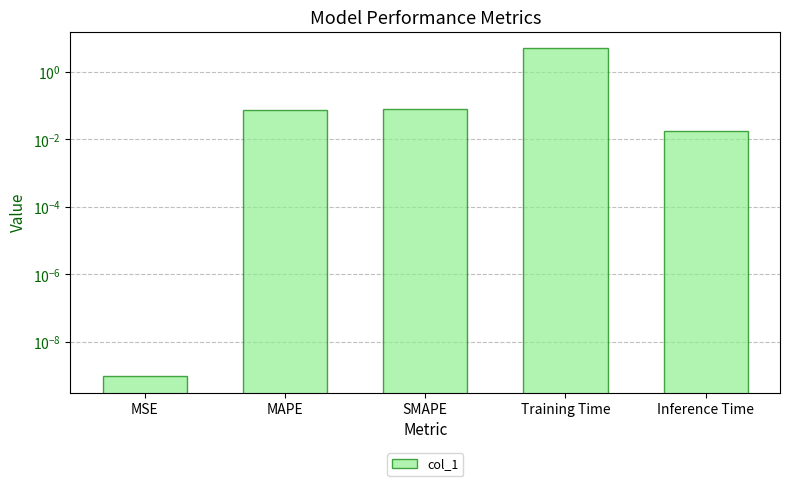

The value at SMAPE is 0.1. True or false?

False